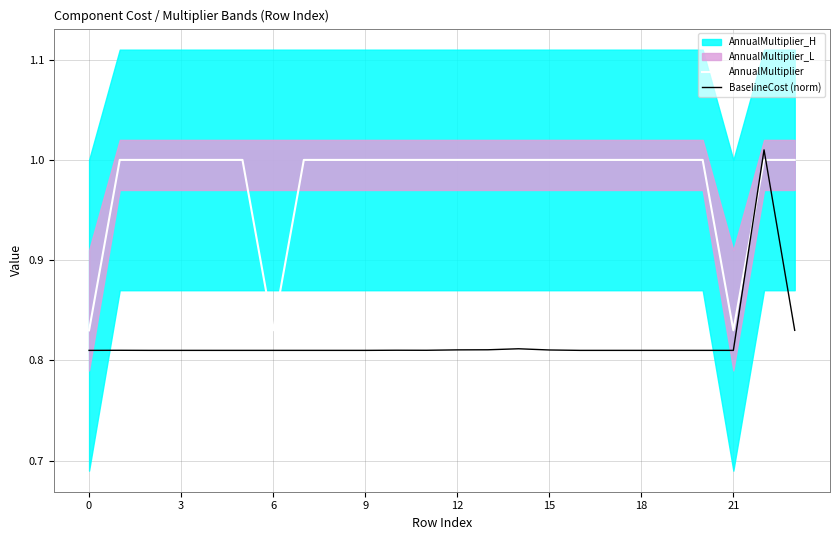

What is the label of the 3rd point from the right?

21